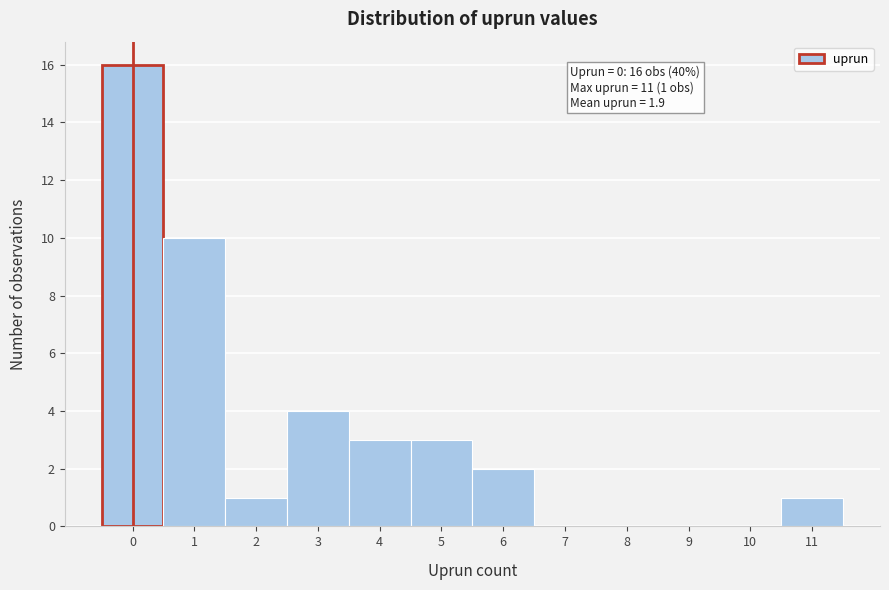

Over which range of the x-axis is the bar tallest?

-0.5 to 0.5